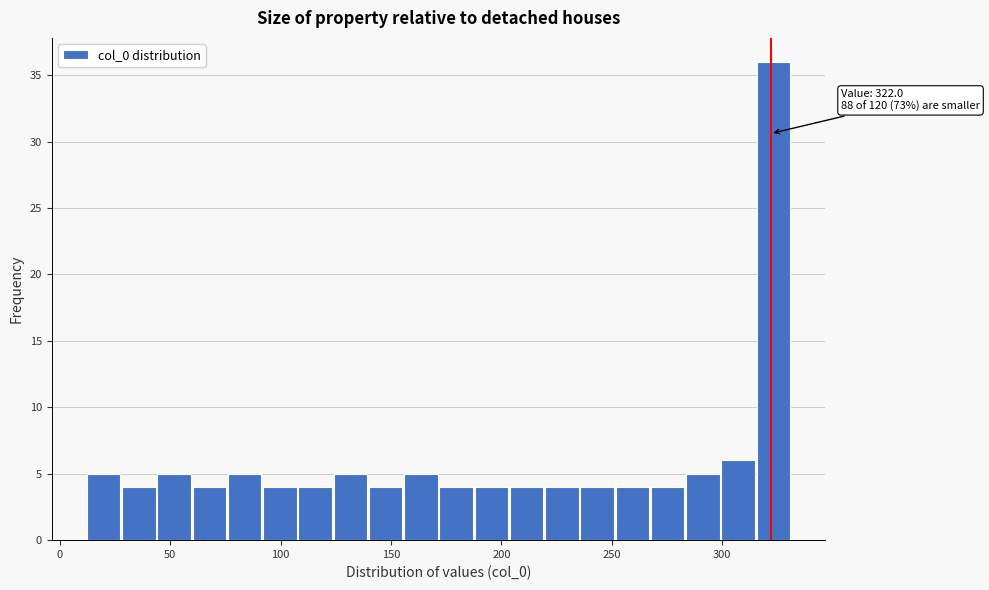

Read against the x-axis, roughly where is the centre of the tallest bar?

325